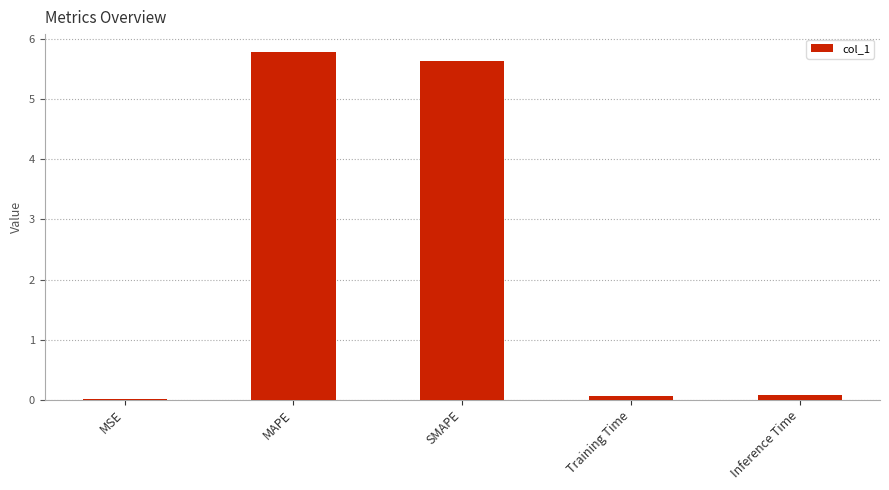

What is the sum of all values?

11.6